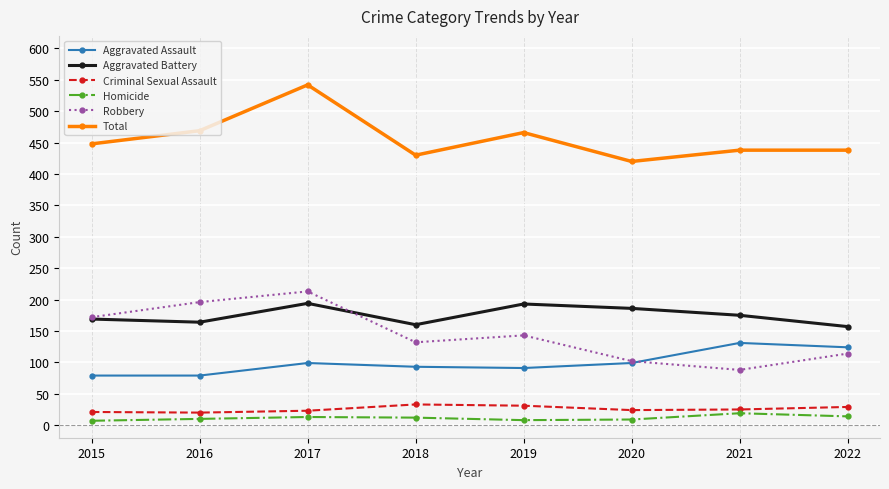

True or false: Homicide and Robbery cross at least once.

False